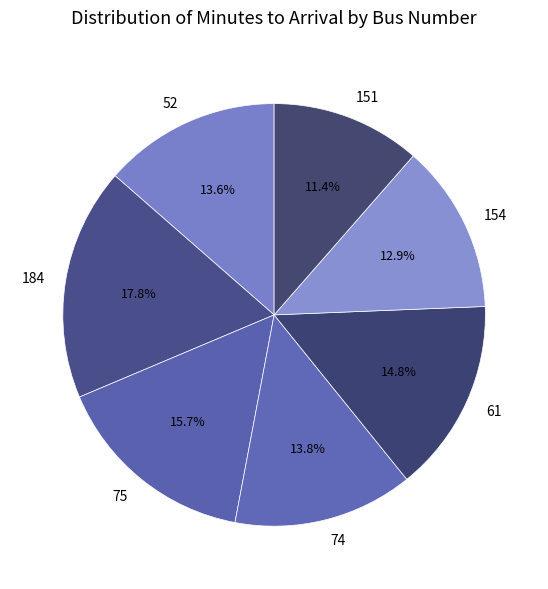

Approximately how many times larger is the value at 151 compared to 74?

0.8